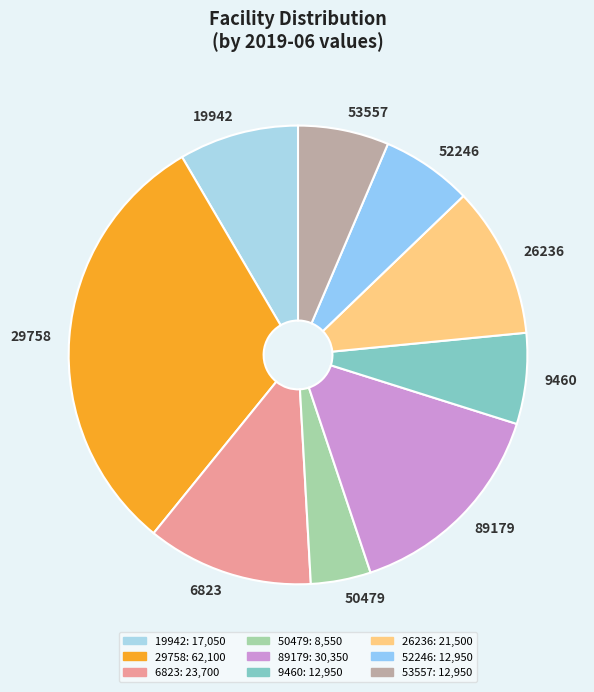

Which slice is the largest?

29758